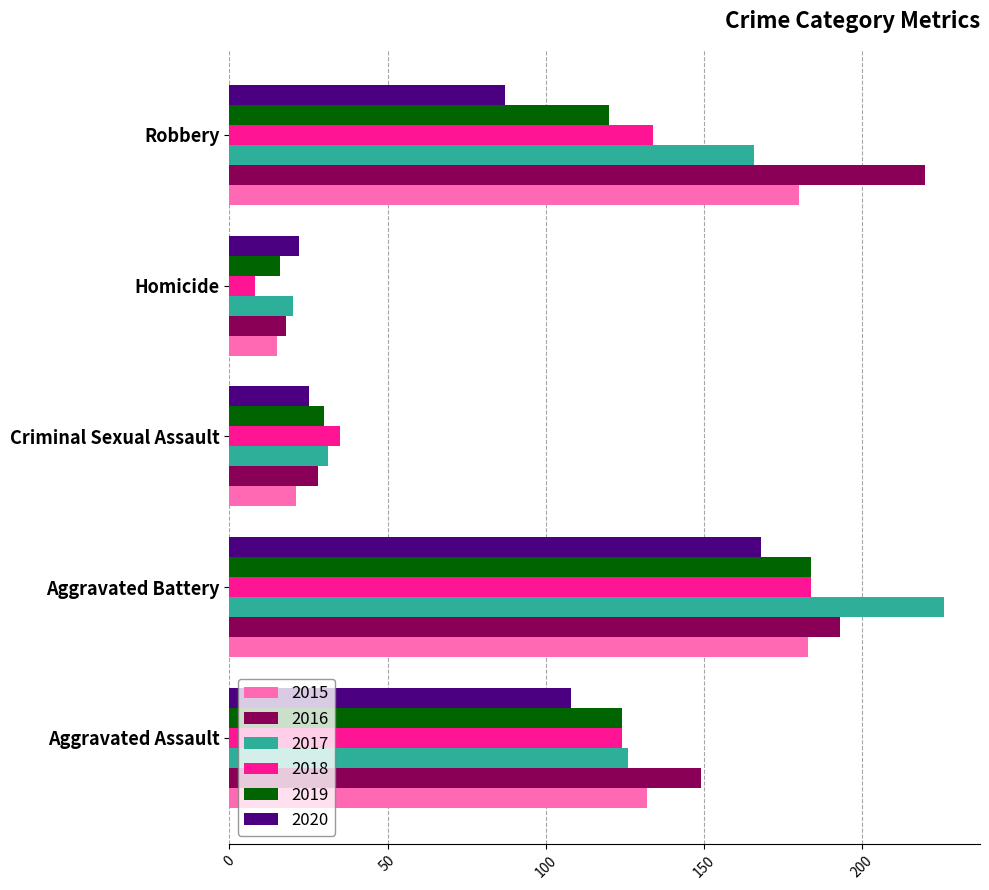

What is the sum of all 2017 values?

569